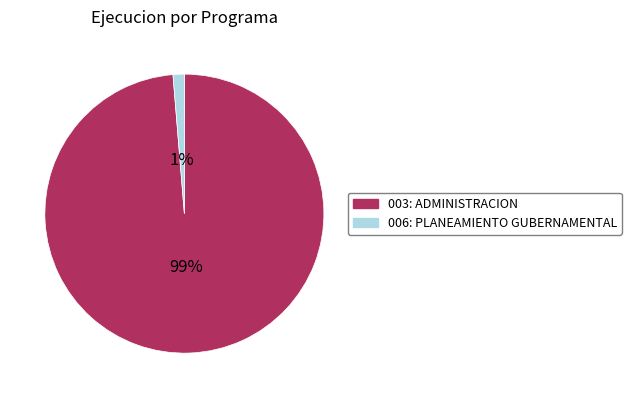

Is the sum of 003: ADMINISTRACION and 006: PLANEAMIENTO GUBERNAMENTAL greater than half?

Yes